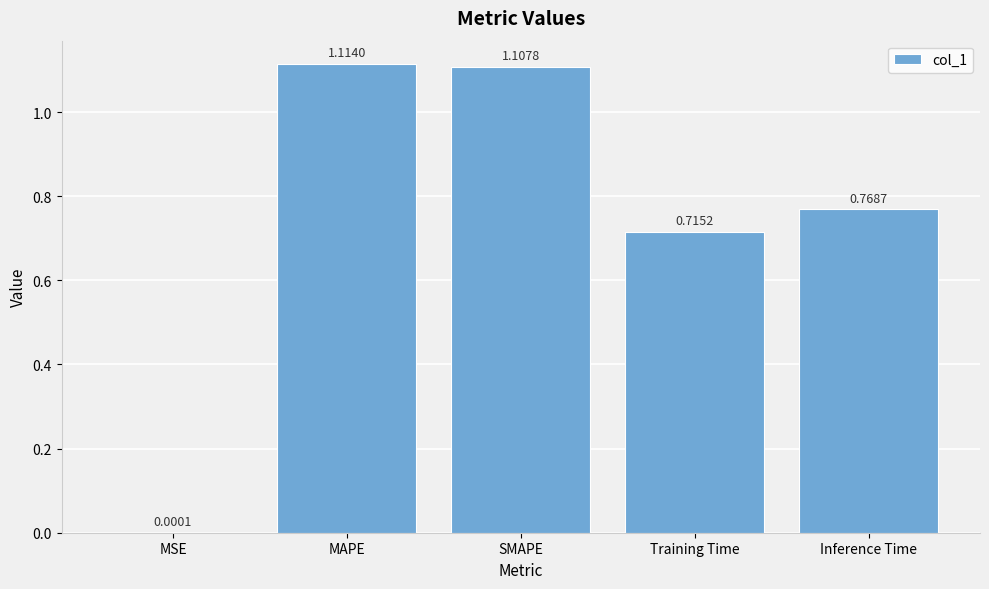

At which label is the value closest to 0?

MSE